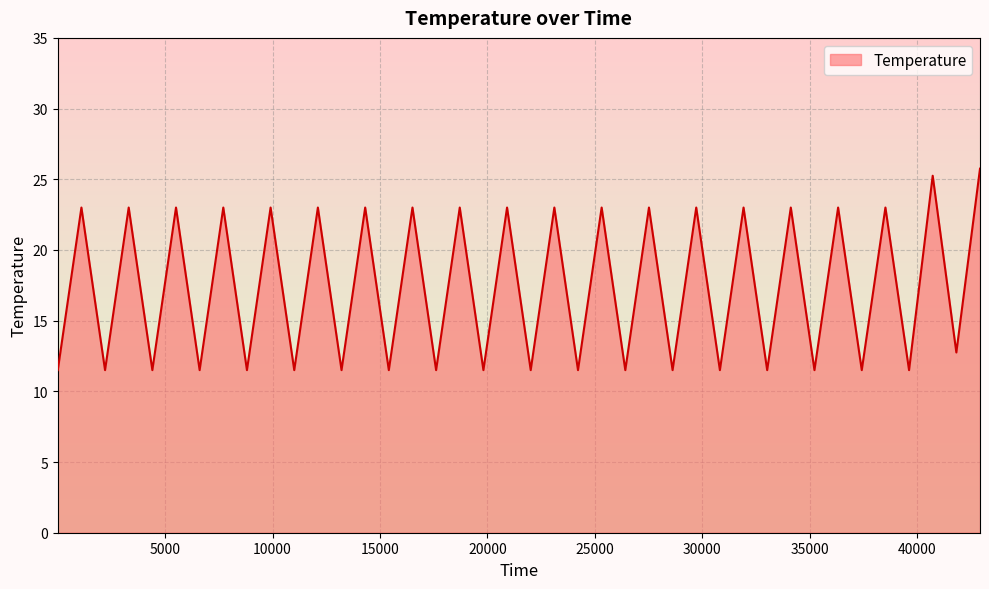

What is the smallest value displayed?

11.5